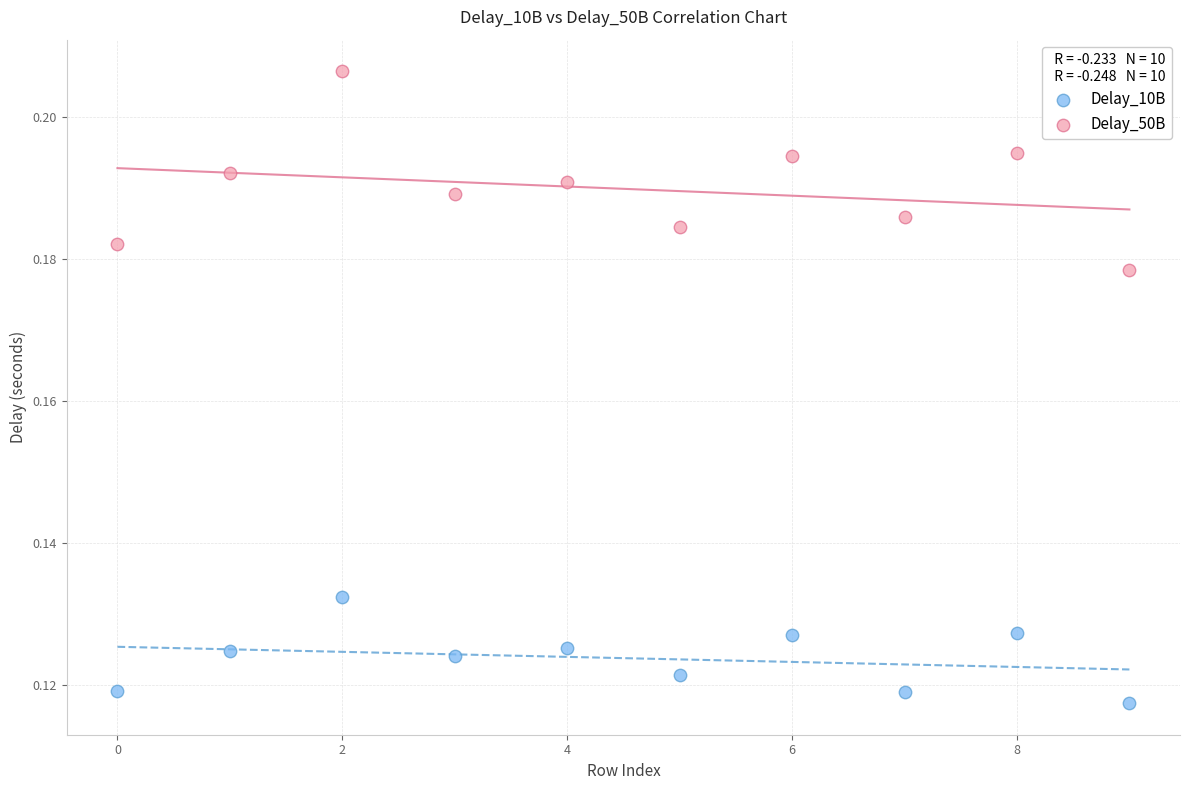

Which series has the largest Y range (max minus min)?

Delay_50B